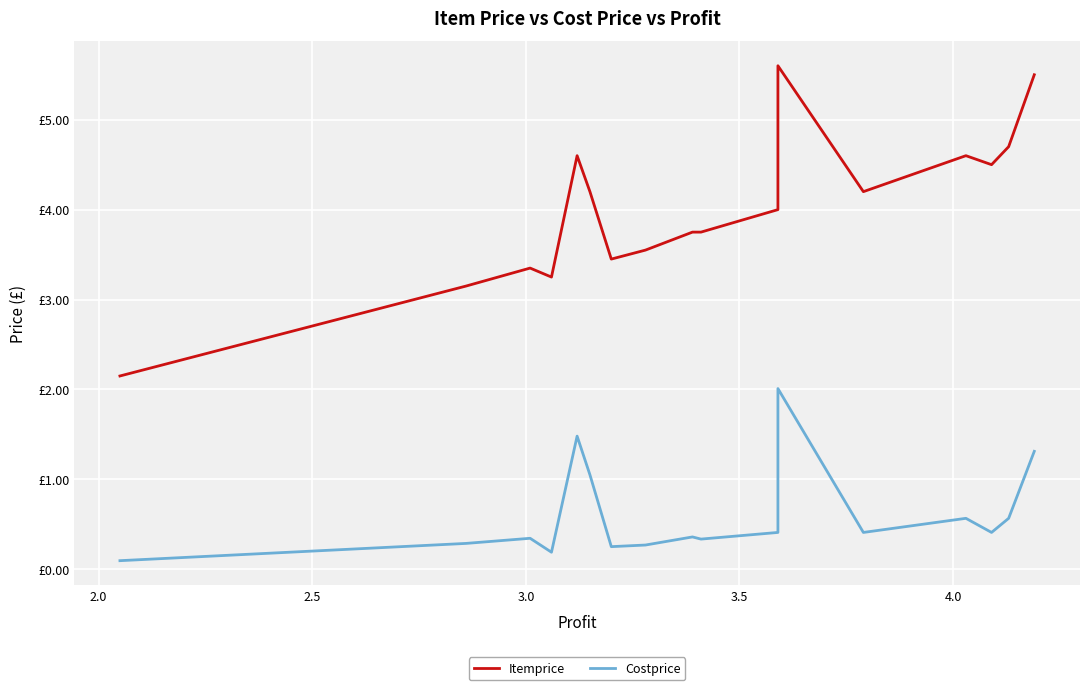

Reading left to right, list all the values displayed in this chart.

Itemprice: 2.1	3.1	3.4	3.2	4.6	4.2	3.5	3.5	3.5	3.5	3.8	3.8	3.8	3.8	4.0	4.0	5.6	4.2	4.6	4.6	4.6	4.5	4.7	5.5
Costprice: 0.1	0.3	0.3	0.2	1.5	1.1	0.3	0.3	0.3	0.3	0.4	0.3	0.3	0.3	0.4	0.4	2.0	0.4	0.6	0.6	0.6	0.4	0.6	1.3